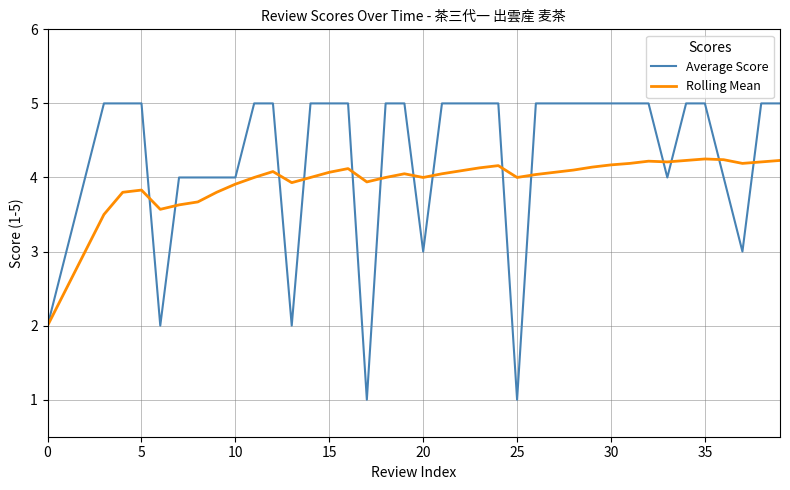

Which series has the widest spread of values?

Average Score